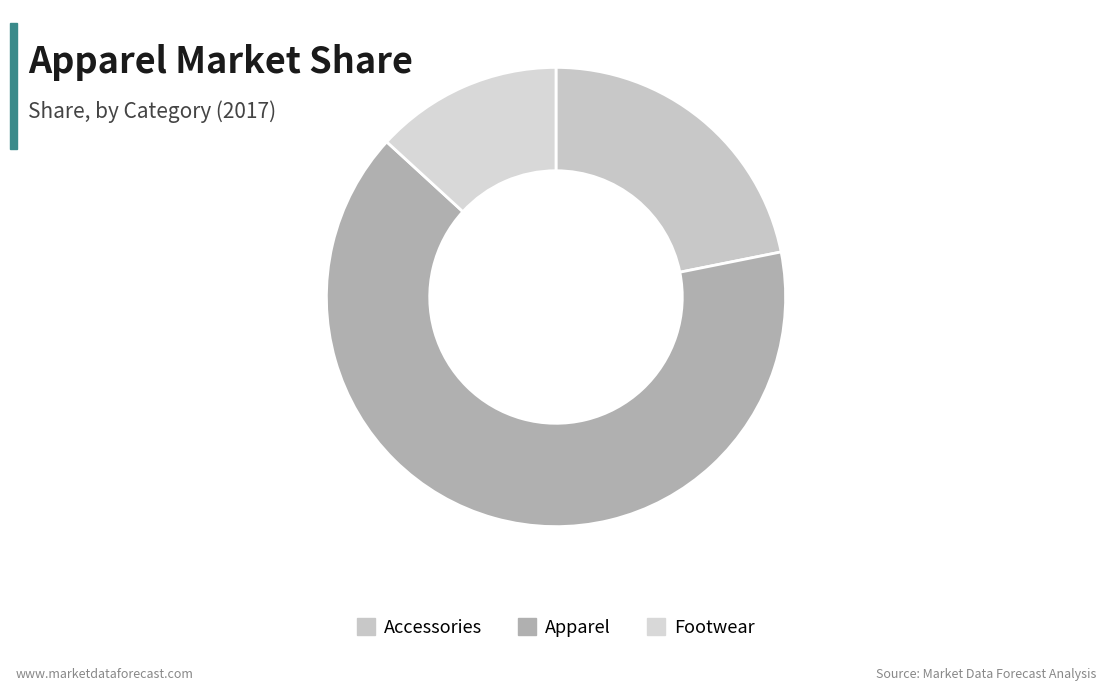

What is the smallest slice in the pie chart?

Footwear